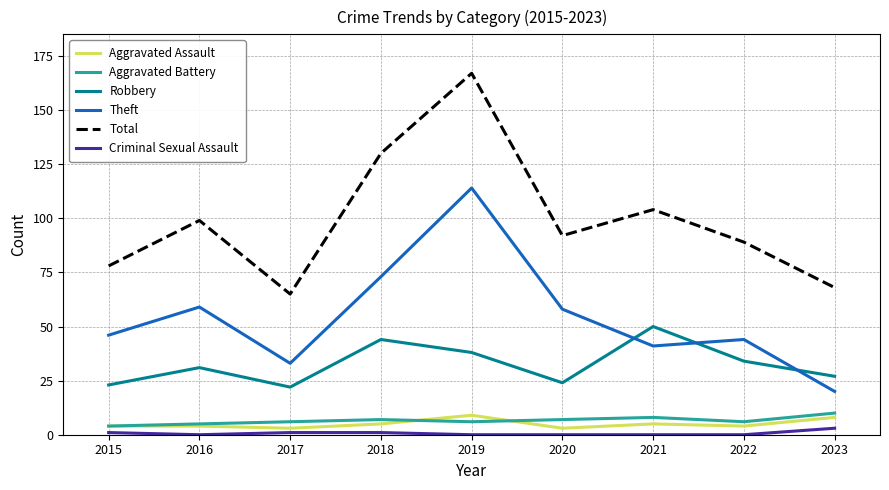

What is the total value across all series at 2019?

334